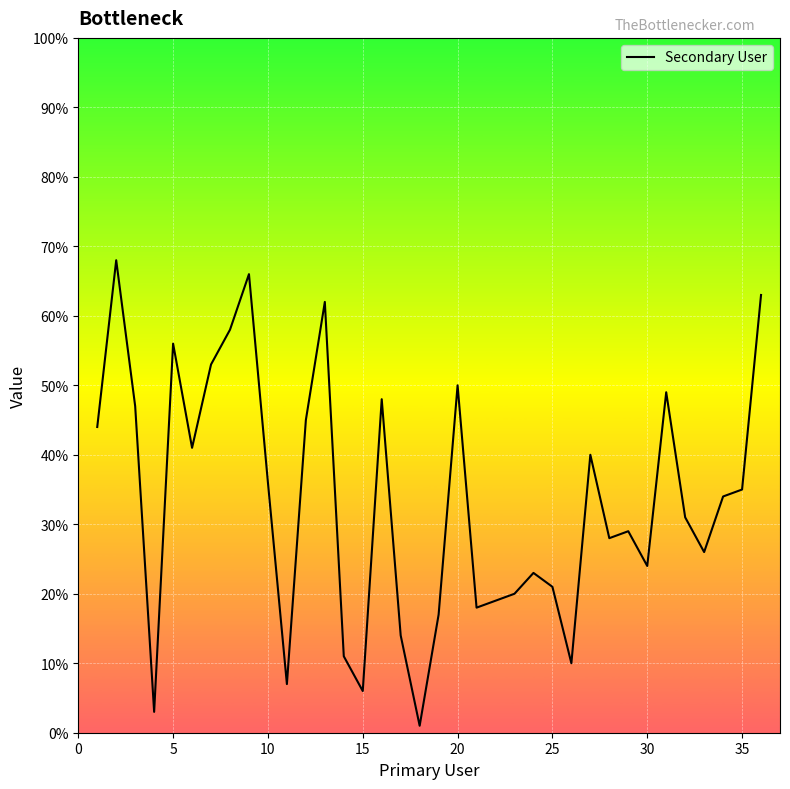

What is the maximum value shown in the chart?

68